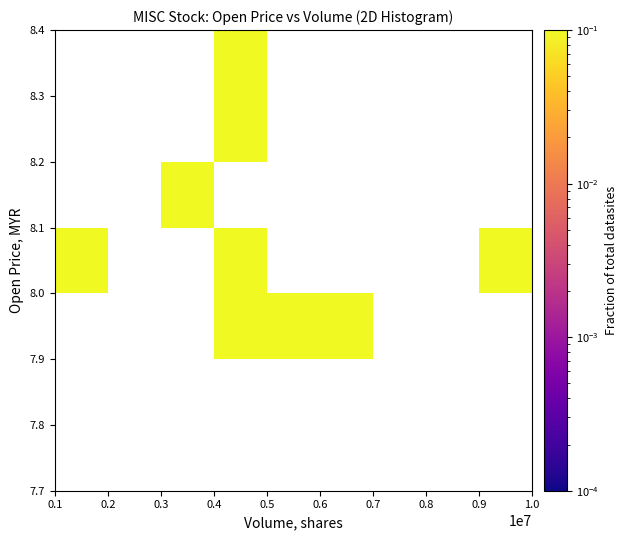

What is the maximum value shown in the chart?

0.2